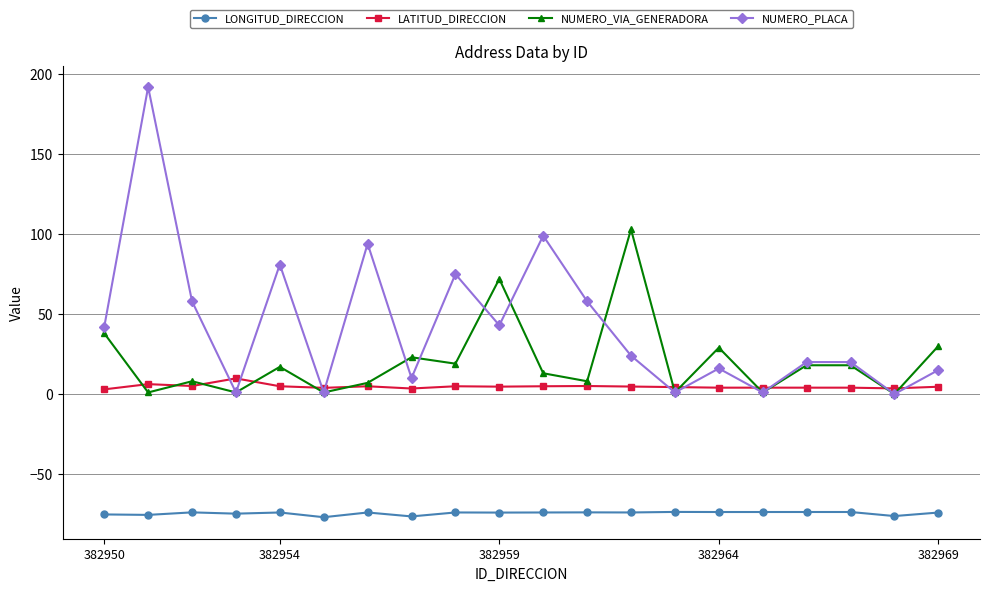

What is the difference between the maximum and minimum values in the NUMERO_VIA_GENERADORA series?

103.0